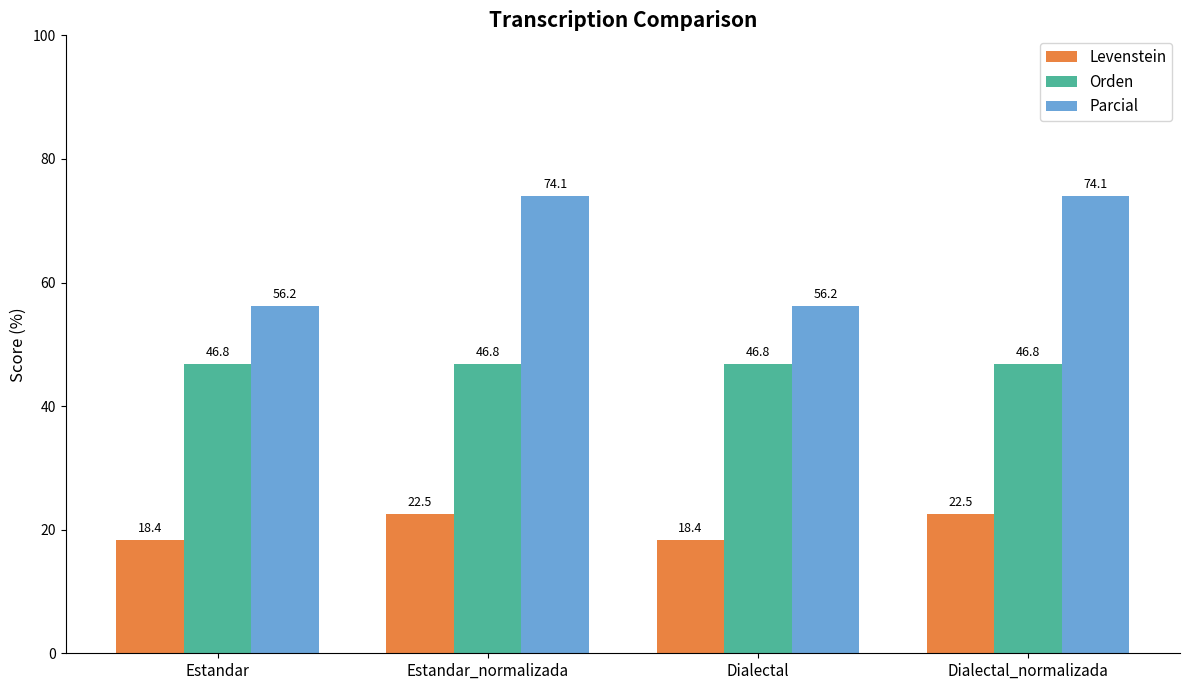

True or false: Levenstein has a value of 10.3 at Dialectal.

False